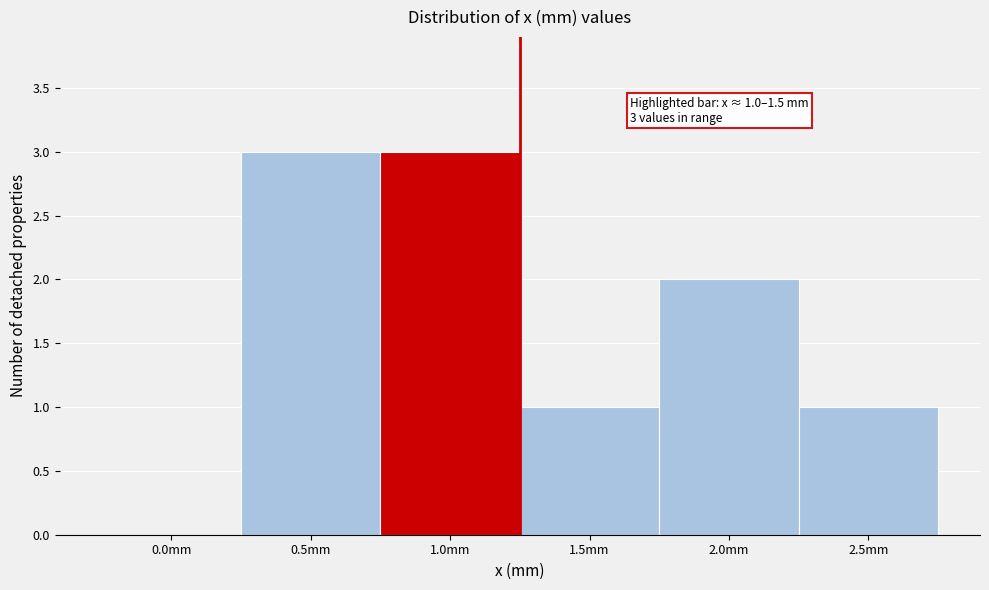

Reading left to right, what are all the values shown in this chart?

0.0mm=0	0.5mm=3	1.0mm=3	1.5mm=1	2.0mm=2	2.5mm=1